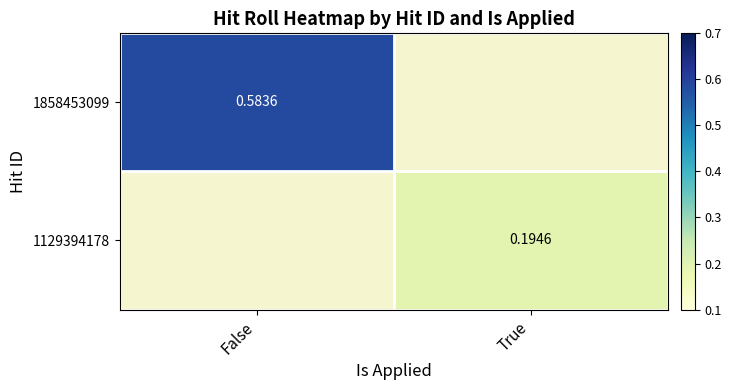

How many distinct data groups are displayed?

2